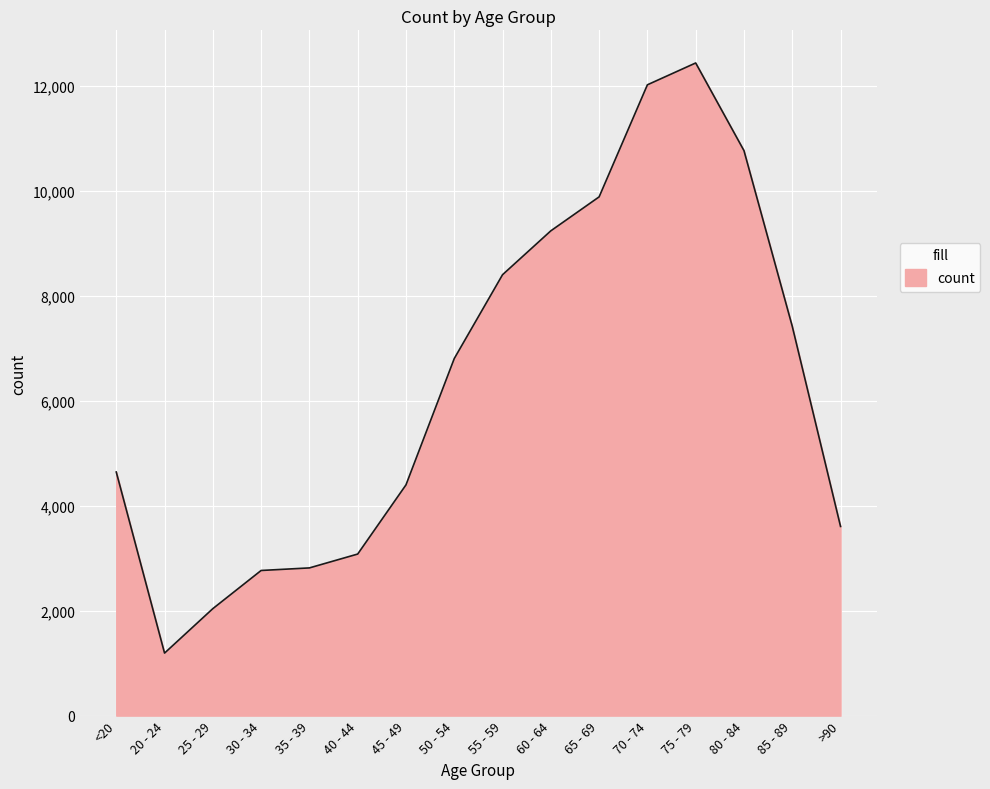

What is the difference between the maximum and minimum values?

11243